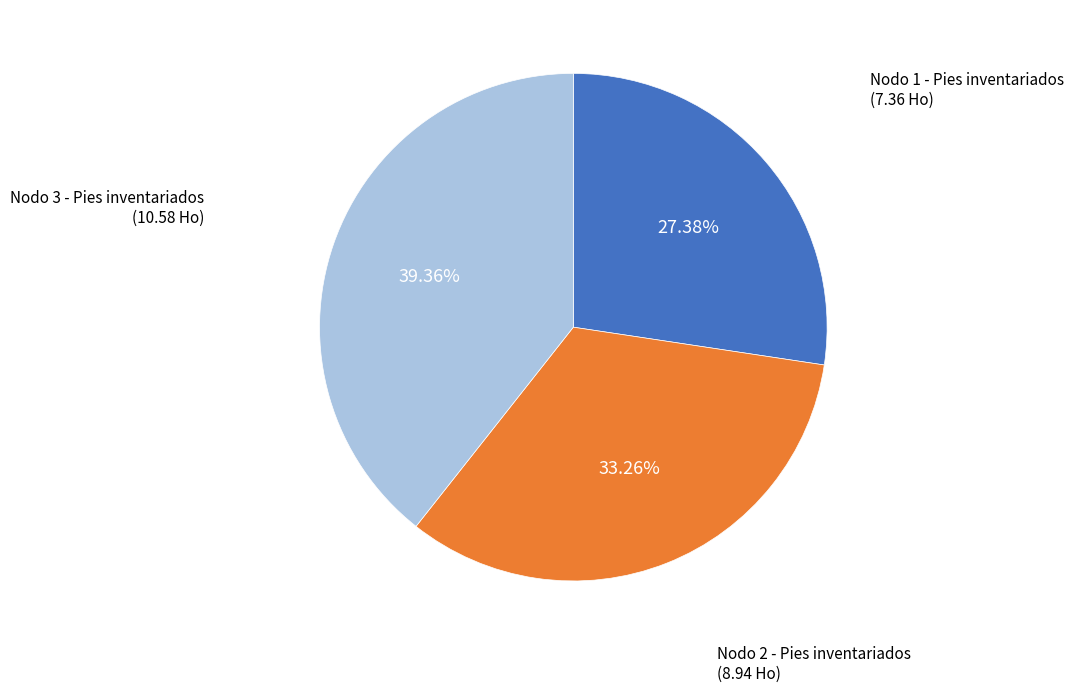

Is there any slice that represents more than half of the pie?

No